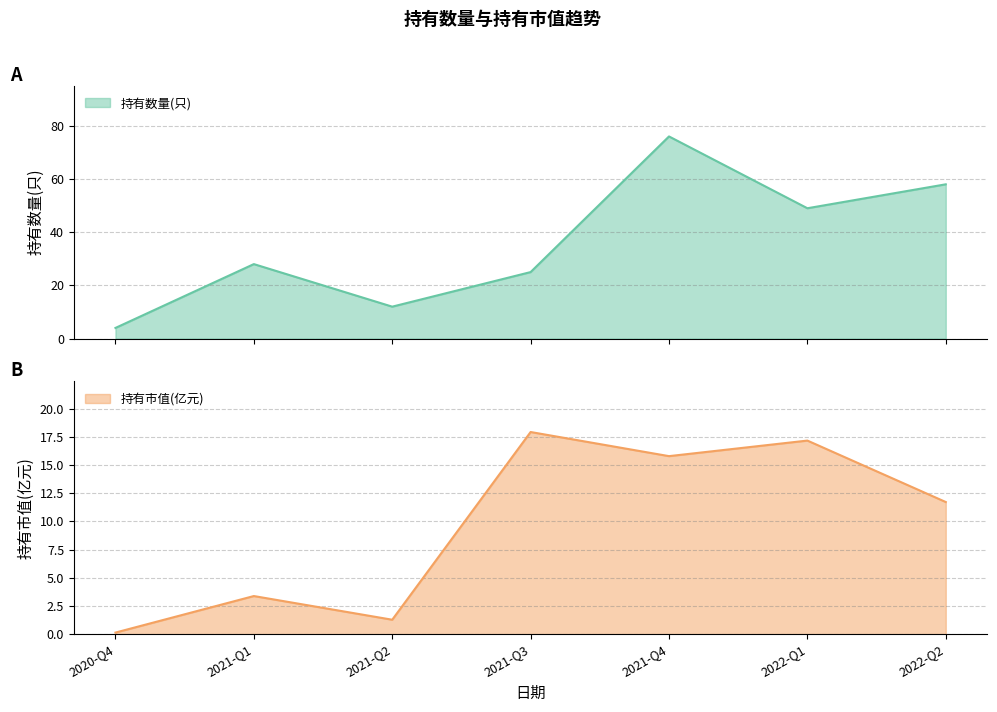

How many 持有数量(只) values are between 12 and 58?

5